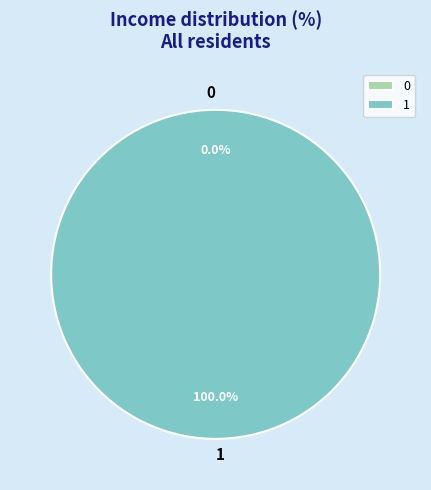

Which slice is the largest?

1